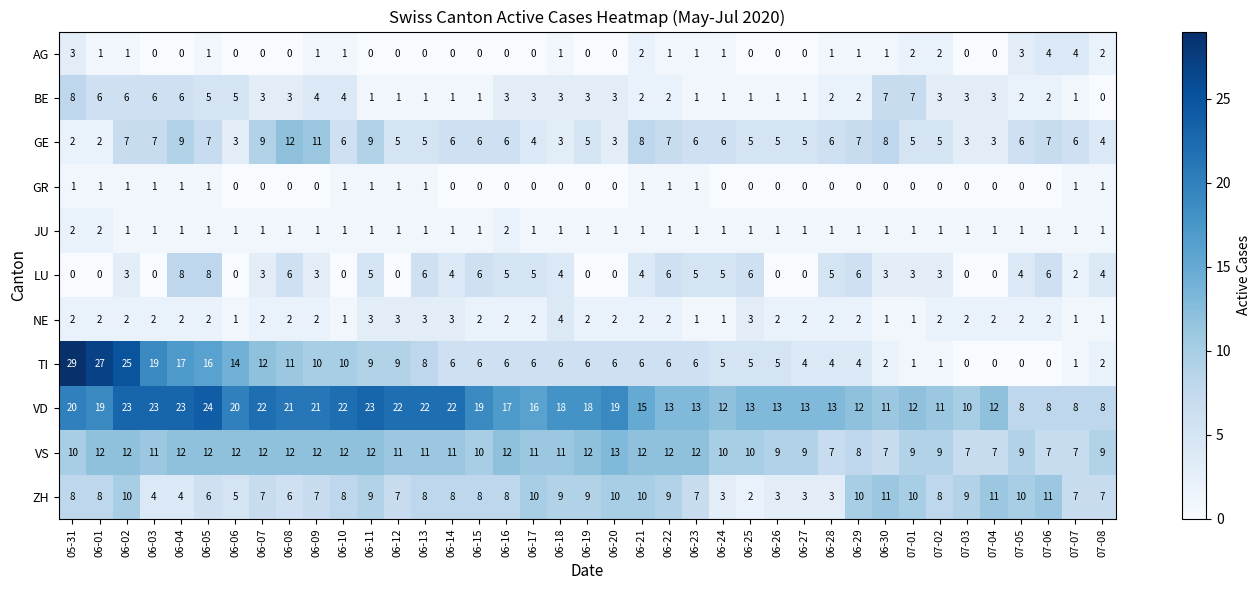

Which series has the largest total across all categories?

VD